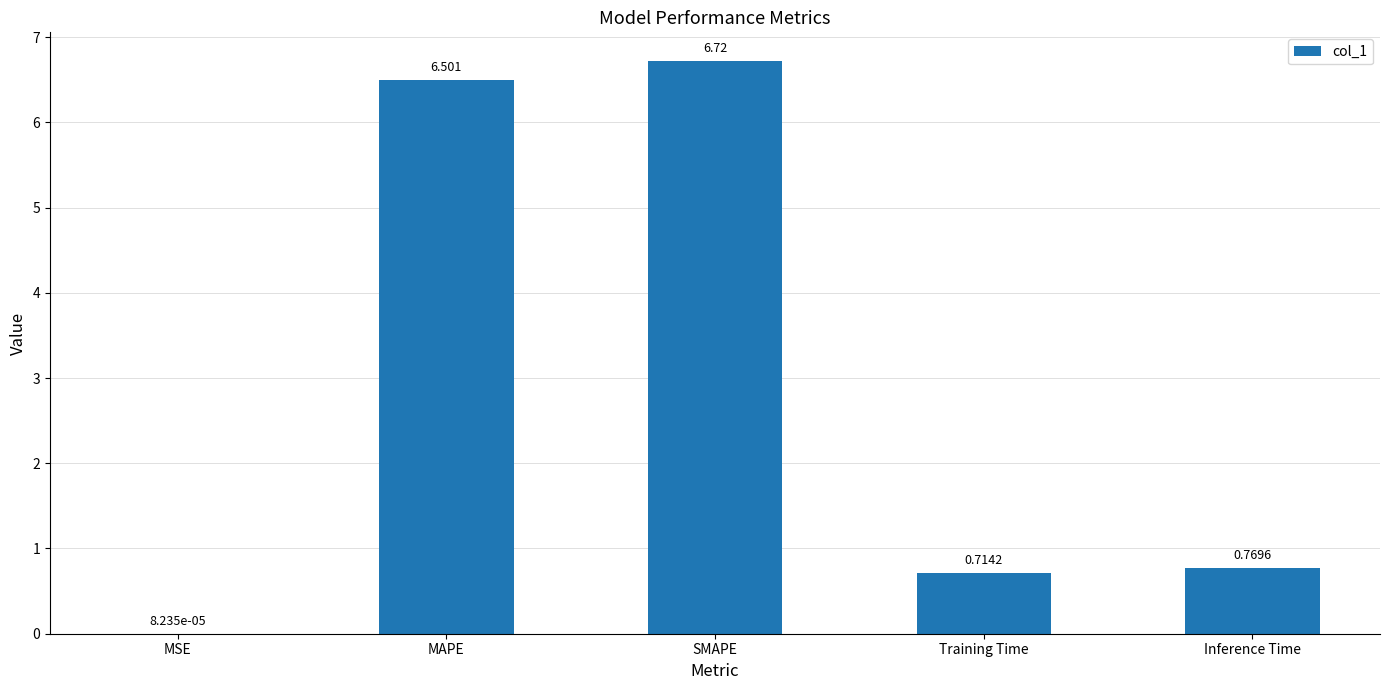

Between MAPE and Training Time, which is larger?

MAPE